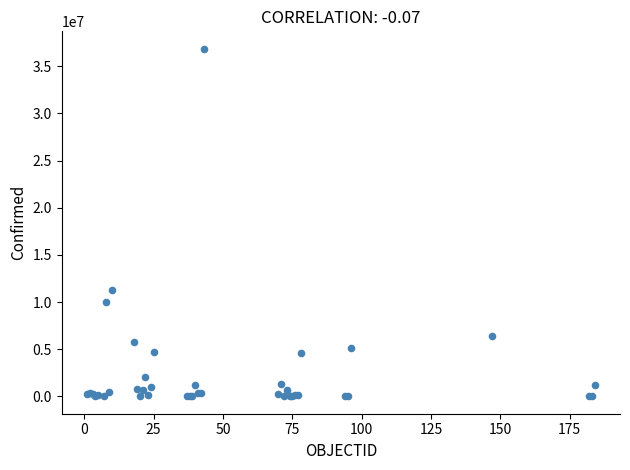

What Y value in the scatter plot is closest to 18437526?

11312904